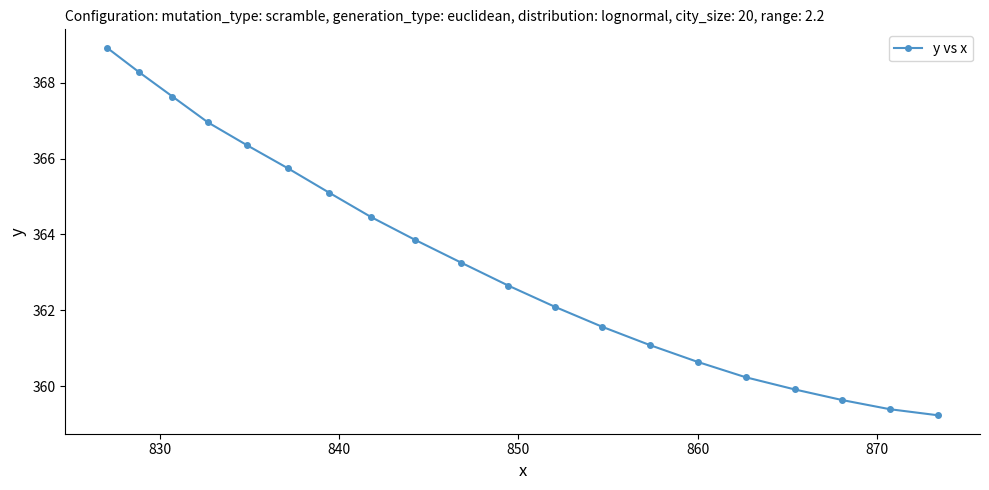

What is the maximum value shown in the chart?

368.9